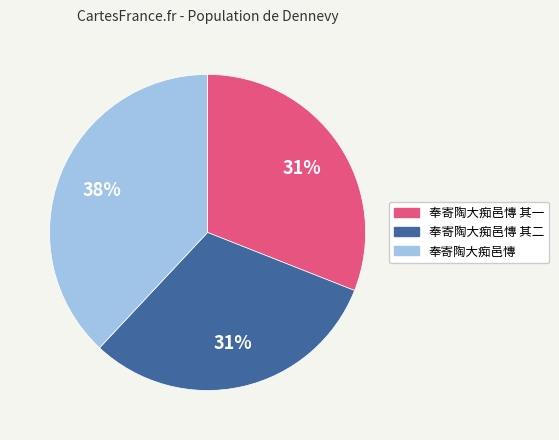

To the nearest percent, what is the difference between the largest and smallest slice percentages?

7%